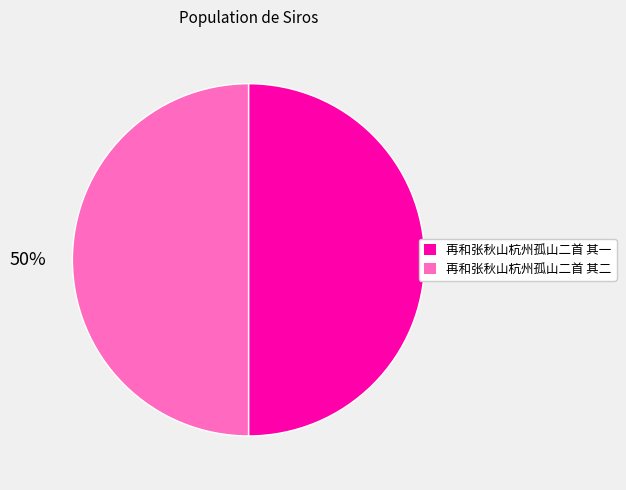

Combined, do 再和张秋山杭州孤山二首 其一 and 再和张秋山杭州孤山二首 其二 account for over 50%?

Yes